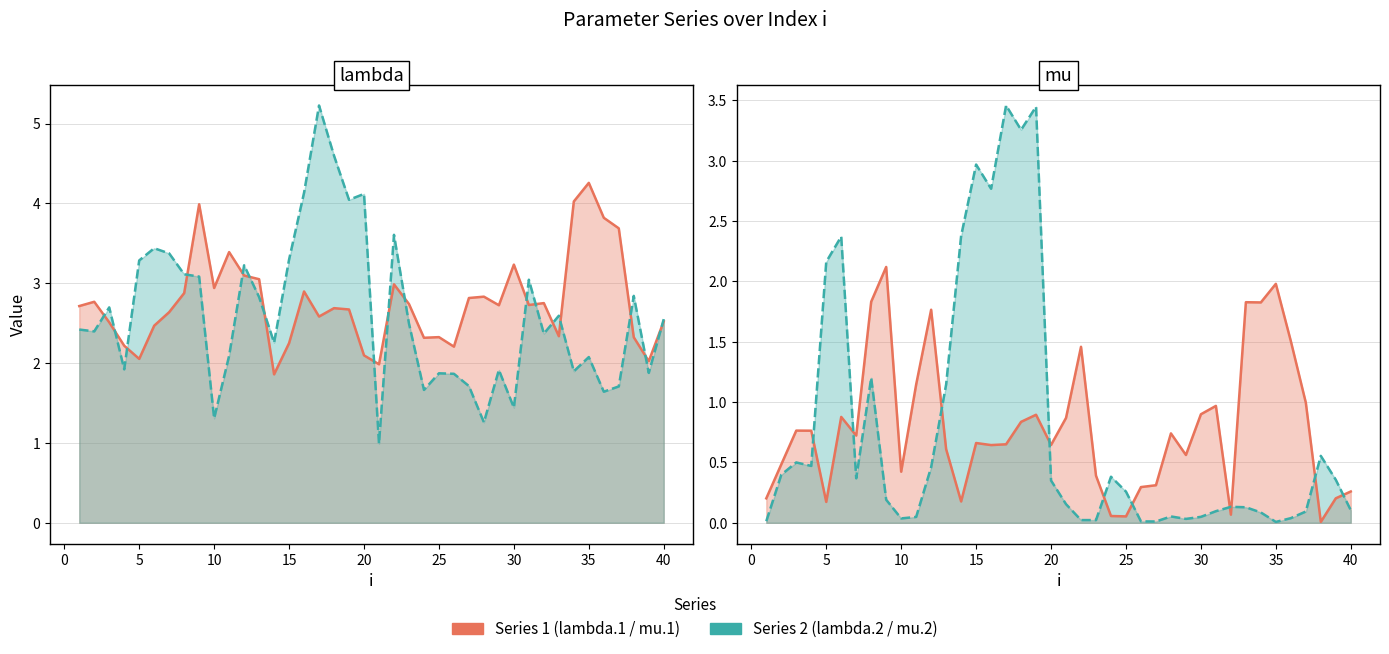

What is the sum of all mu.1 values?

31.7